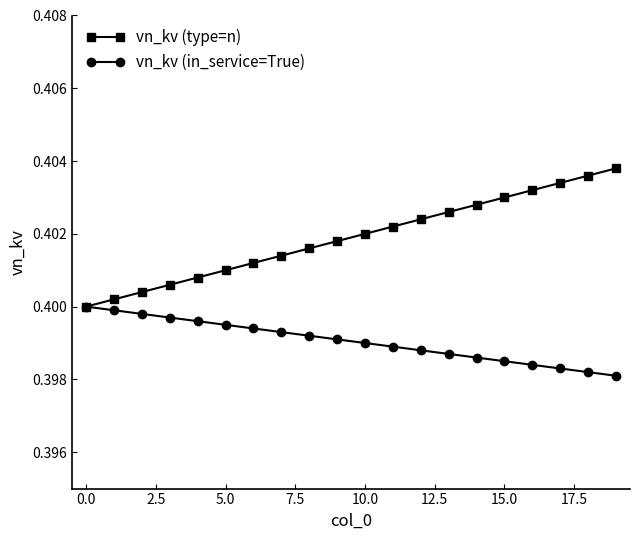

Count the vn_kv (type=n) values in the range 0 to 1.

20